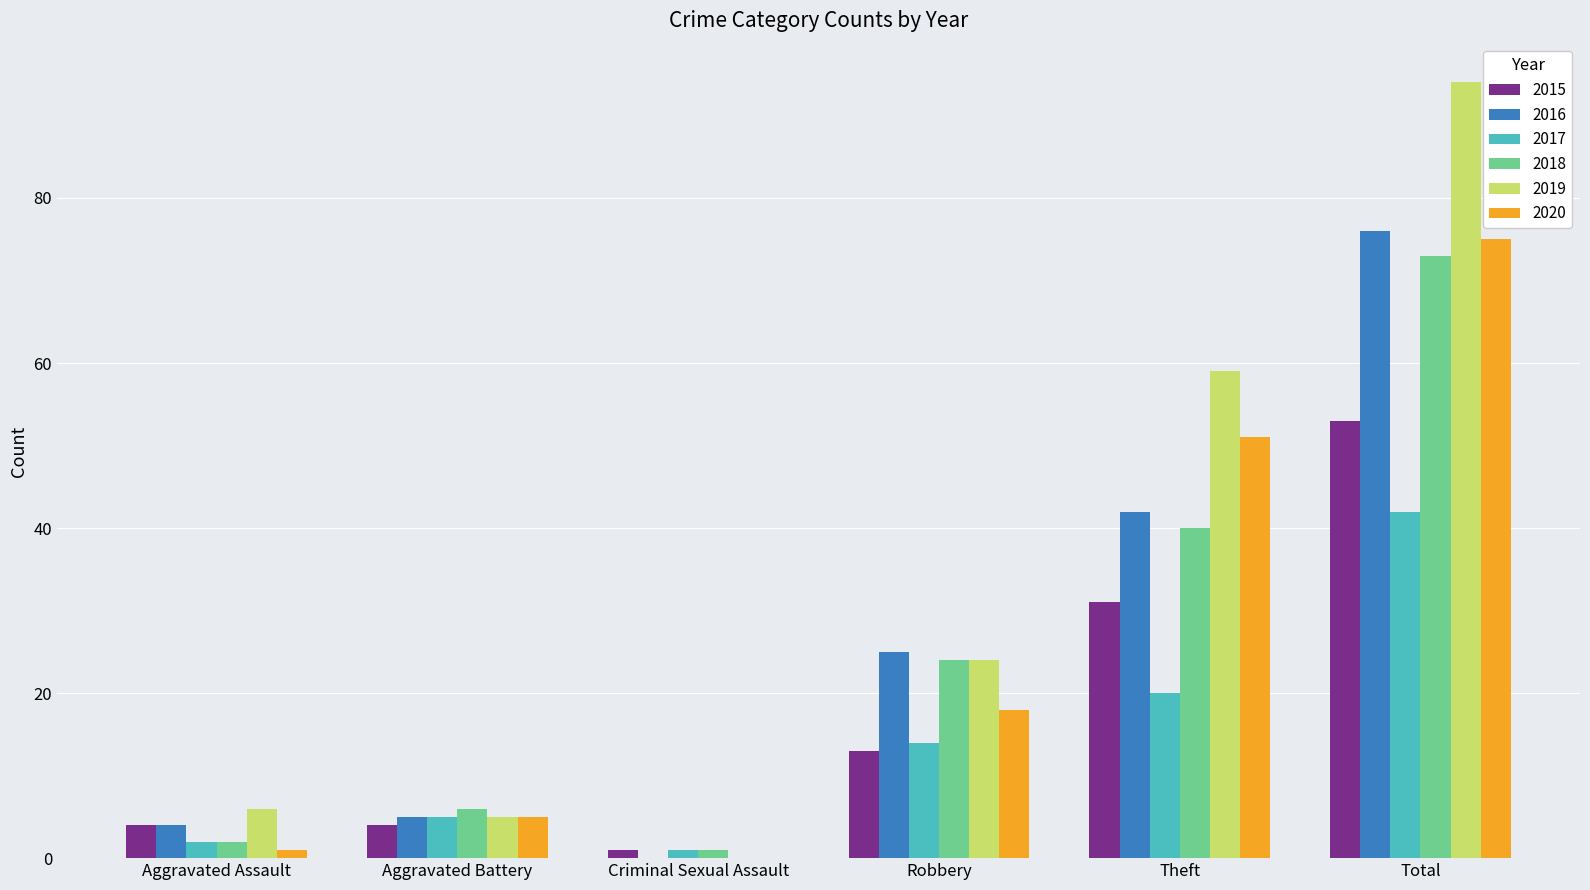

Are the bars grouped side by side (vs. stacked)?

Yes